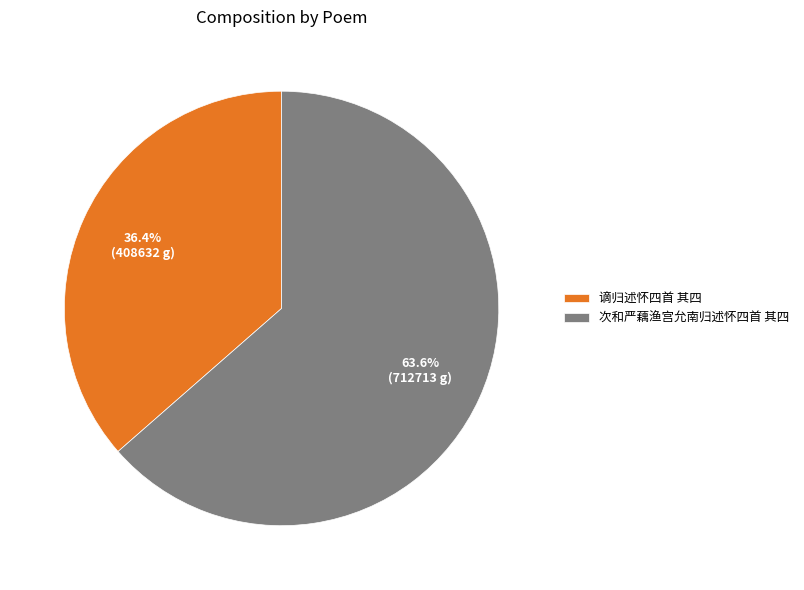

How many segments does this pie chart have?

2